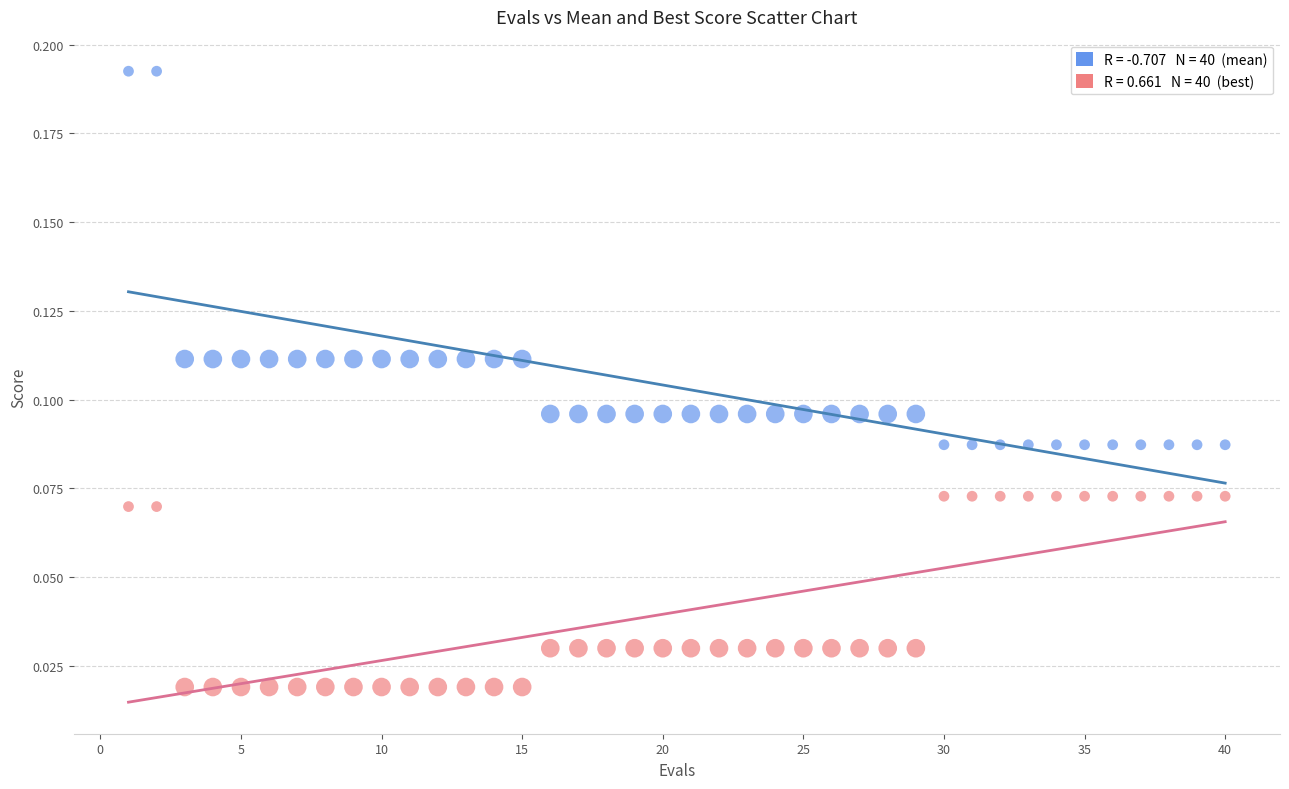

Across all data points, what is the range of X values (max minus min)?

39.0